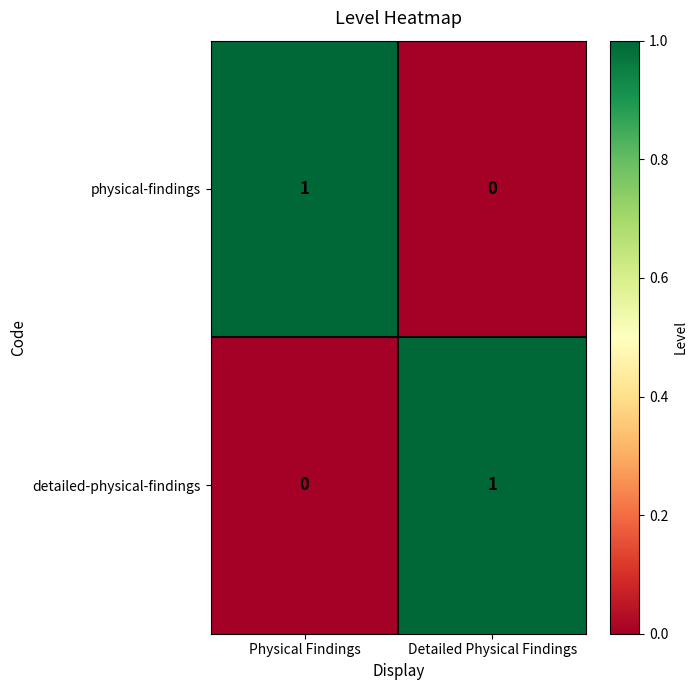

List the labels in order of physical-findings value, largest first.

Physical Findings, Detailed Physical Findings